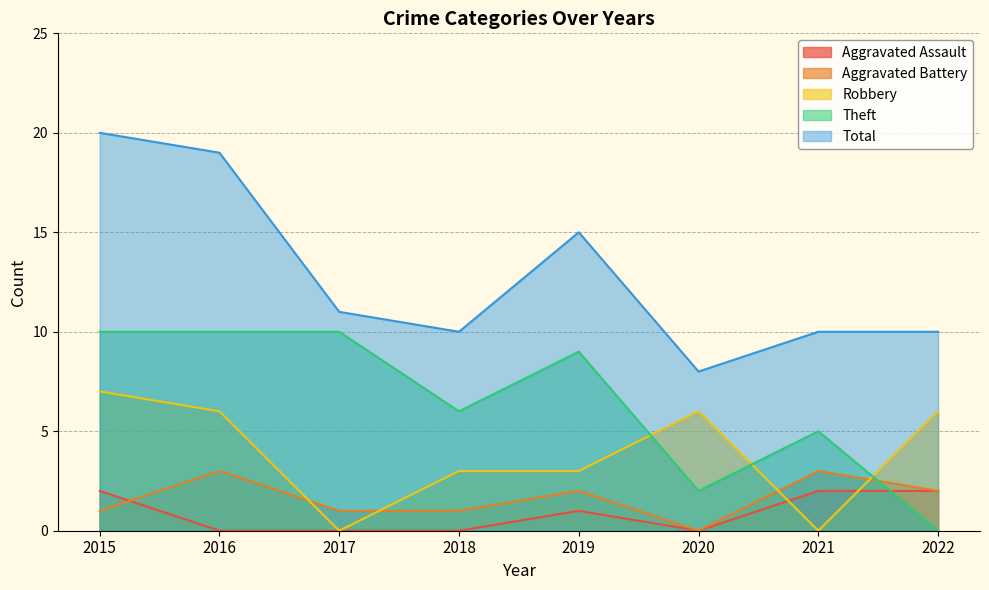

In Total, how many points are lower than both neighbors (excluding endpoints)?

2